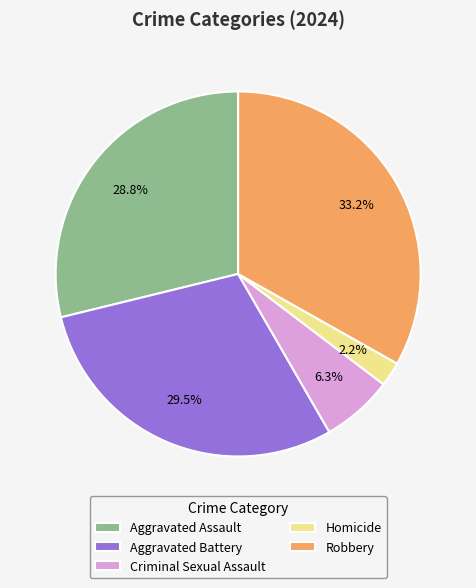

How much of the chart is everything except Homicide?

97.8%